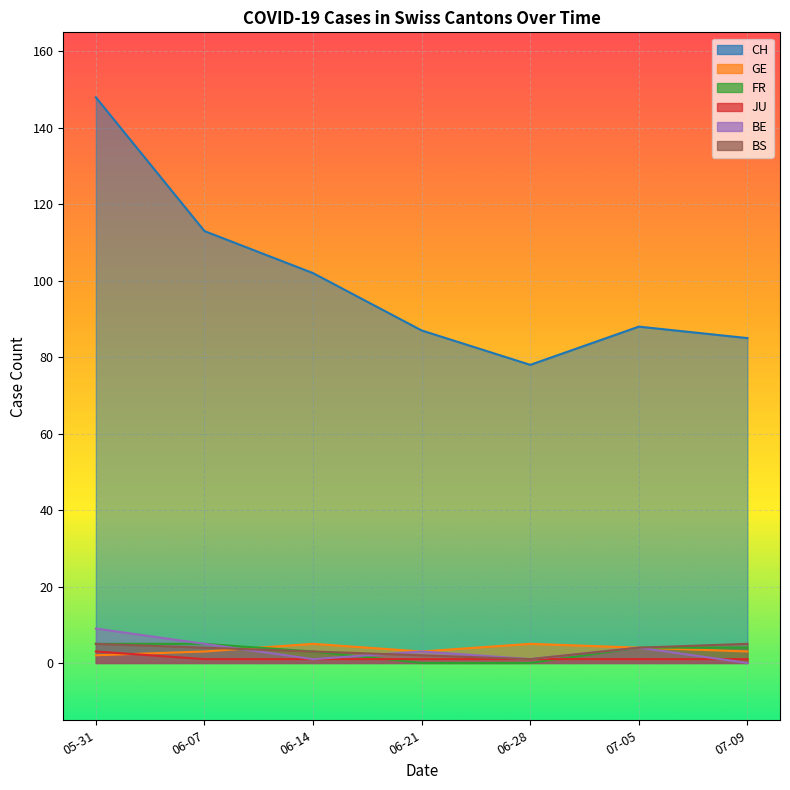

Between which two adjacent categories do GE and FR first intersect?

06-07 and 06-14